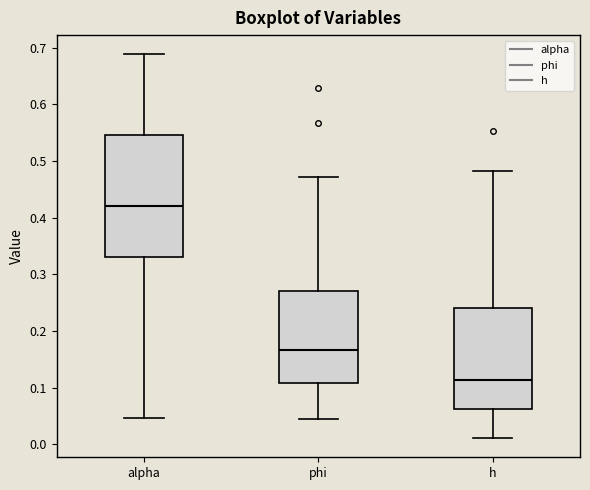

Reading left to right, transcribe this box plot: for each box, give where its median line is, the range the box spans, and where its two whiskers end, as read against the y-axis. The values are not printed on the chart, so give them approximately, as read against the axis.

alpha: median 0.42, box 0.33 to 0.55, whiskers 0.05 to 0.69
phi: median 0.17, box 0.11 to 0.27, whiskers 0.05 to 0.47
h: median 0.11, box 0.06 to 0.24, whiskers 0.01 to 0.48